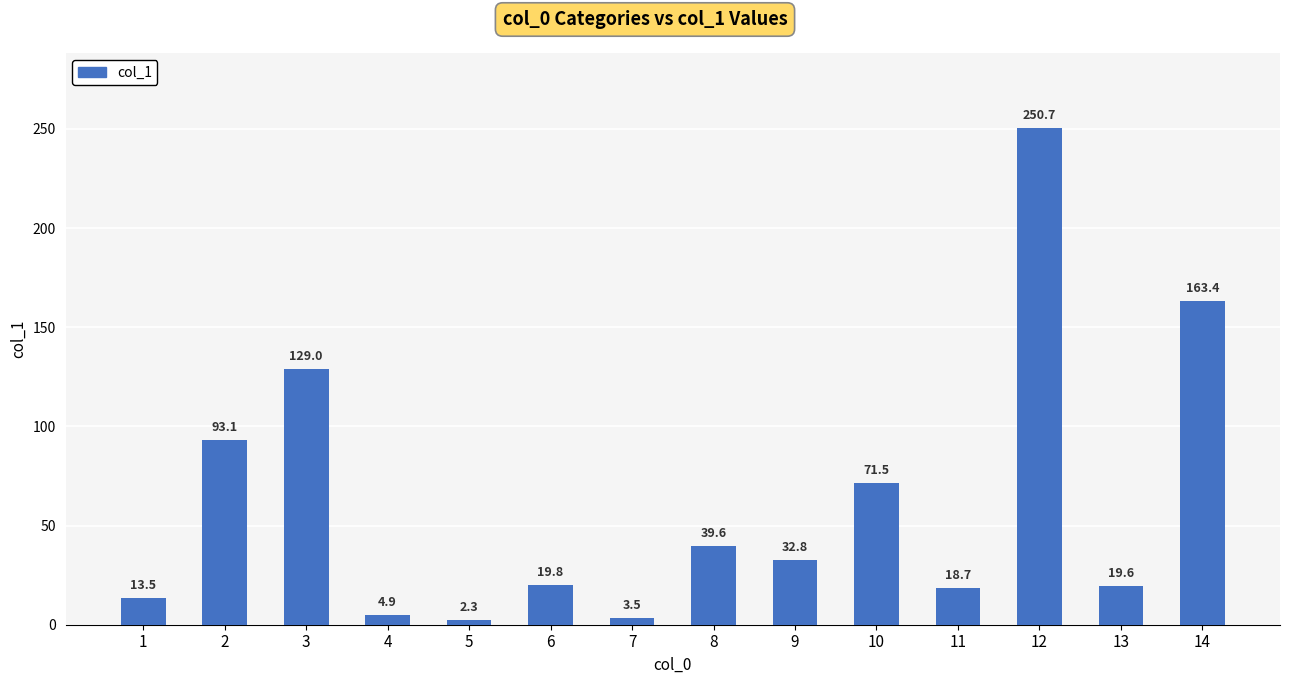

List the labels in order of value, smallest first.

5, 7, 4, 1, 11, 13, 6, 9, 8, 10, 2, 3, 14, 12